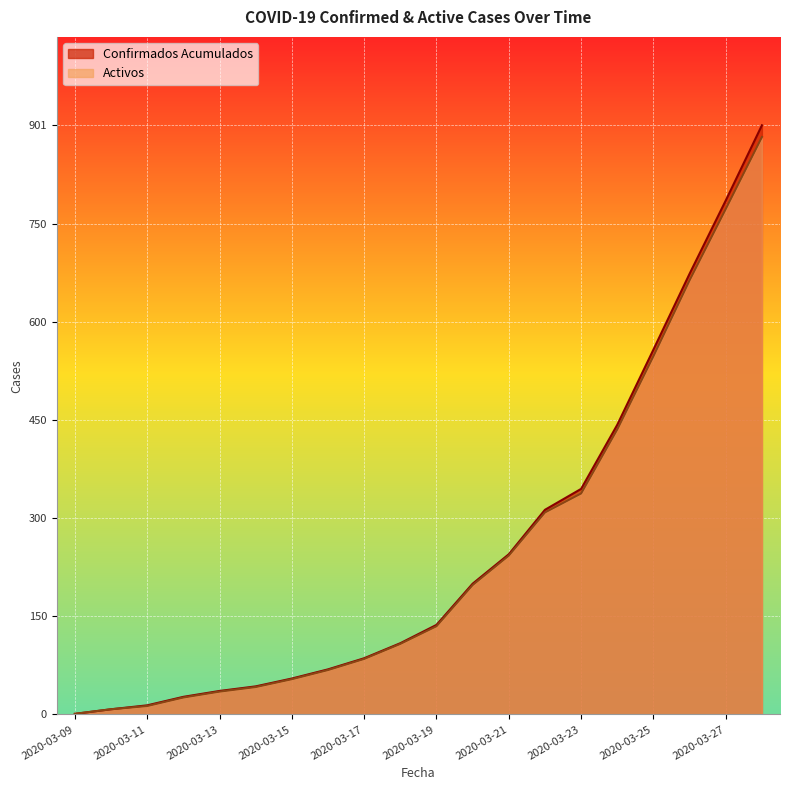

Does the chart display data point markers on the line(s)?

No